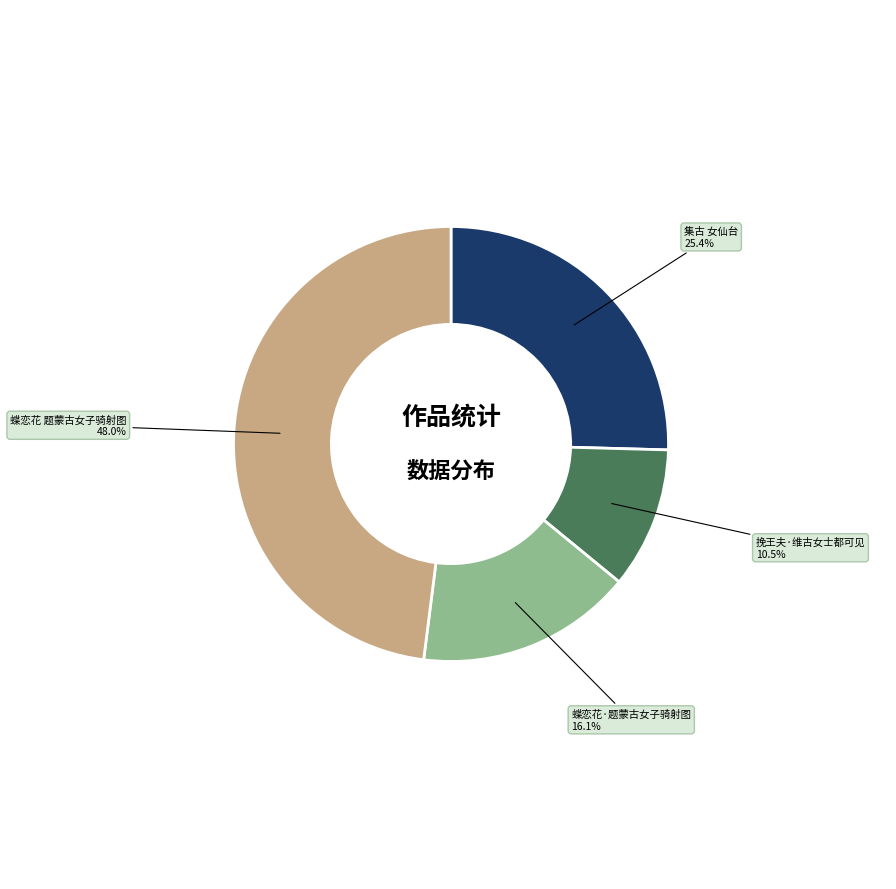

Is there a majority slice in this chart?

No